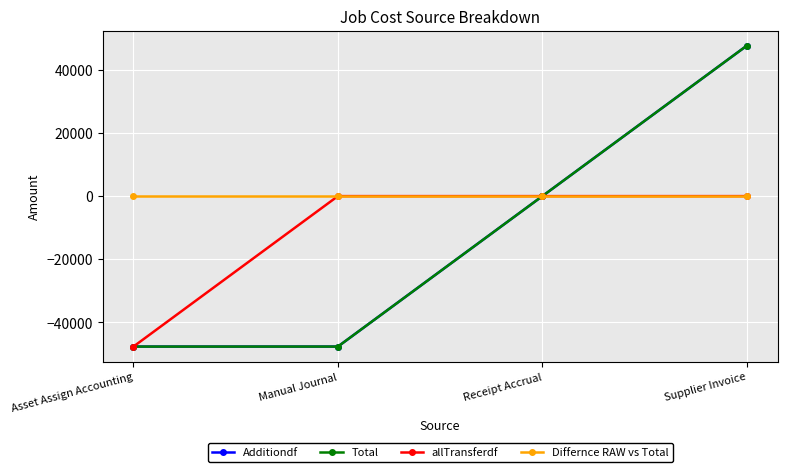

Does the chart have visible grid lines?

Yes